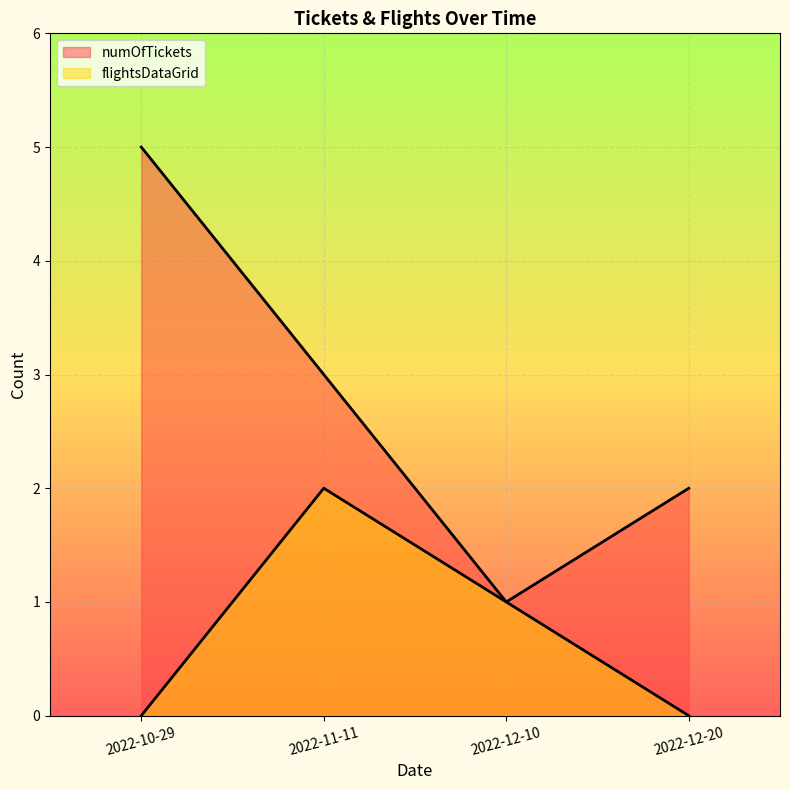

Count the number of data series in this chart.

2